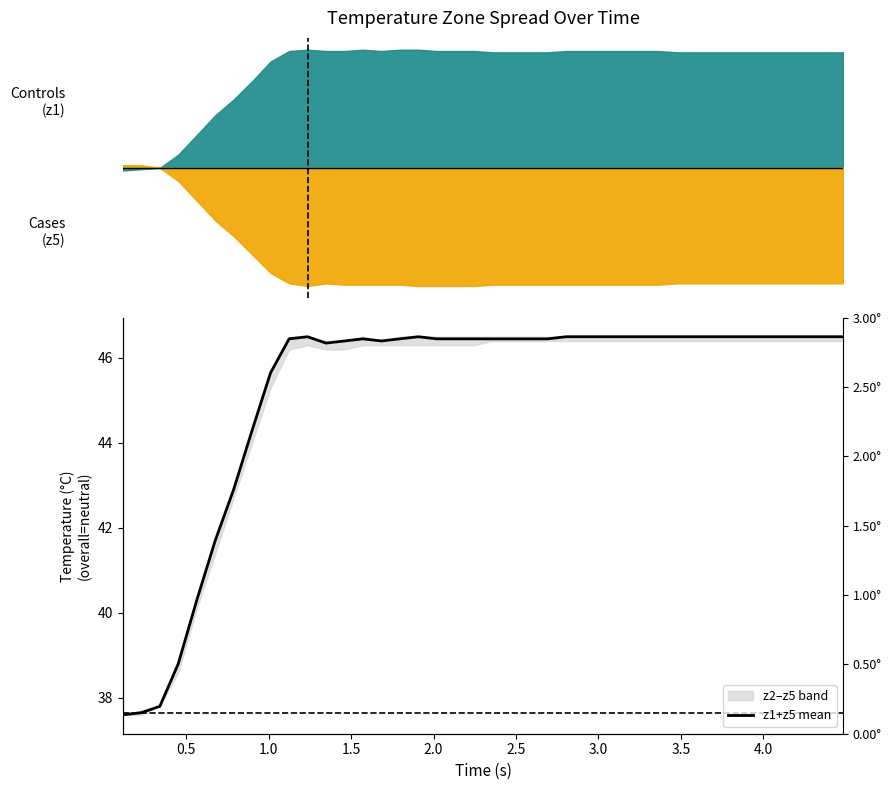

True or false: the data shows 83.1 at 13.

False